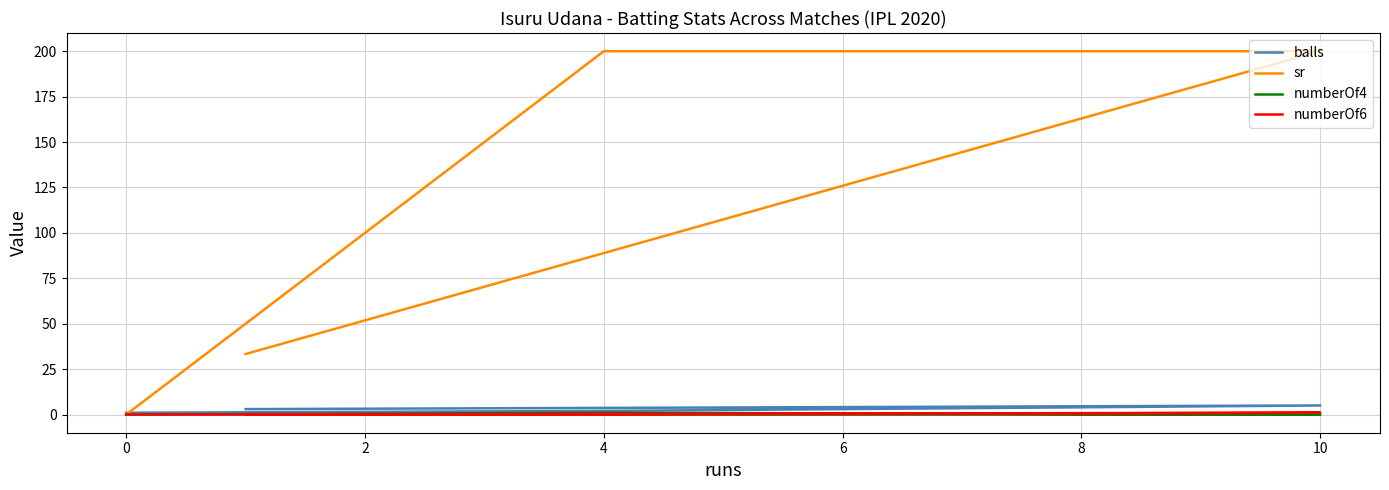

What is the lowest value of the balls series?

1.0